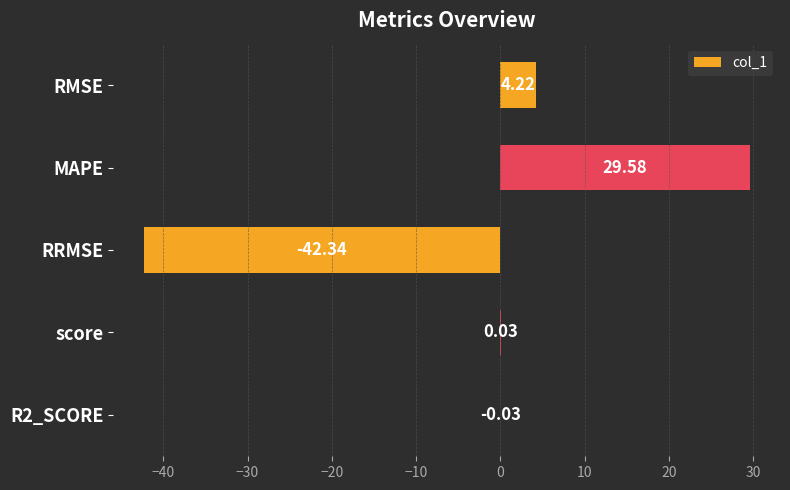

Which label corresponds to the largest value in the chart?

MAPE